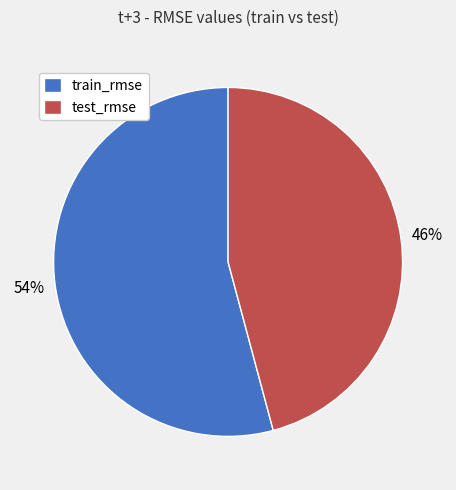

Which has a higher value, train_rmse or test_rmse?

train_rmse